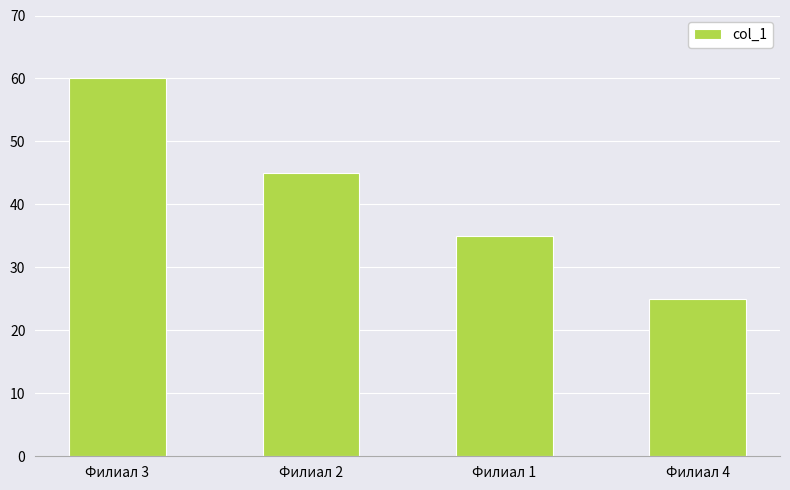

Does the chart contain any negative values?

No